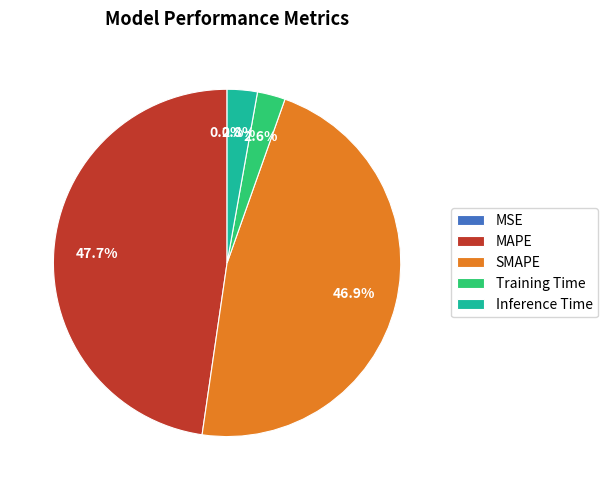

Which slice is the largest?

MAPE